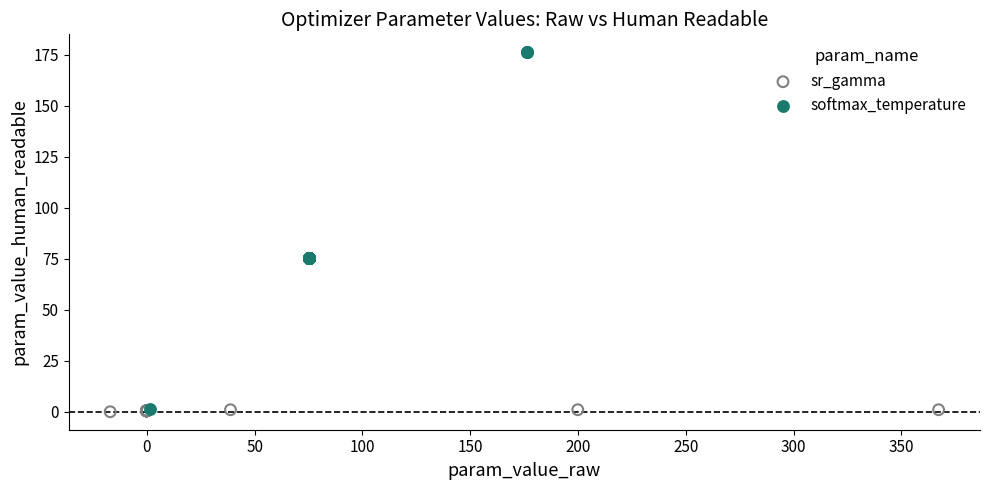

Which series has the widest spread of Y values?

softmax_temperature